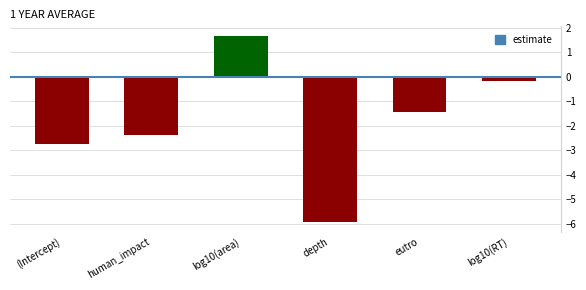

The chart shows a value of -2.4 at human_impact. True or false?

True